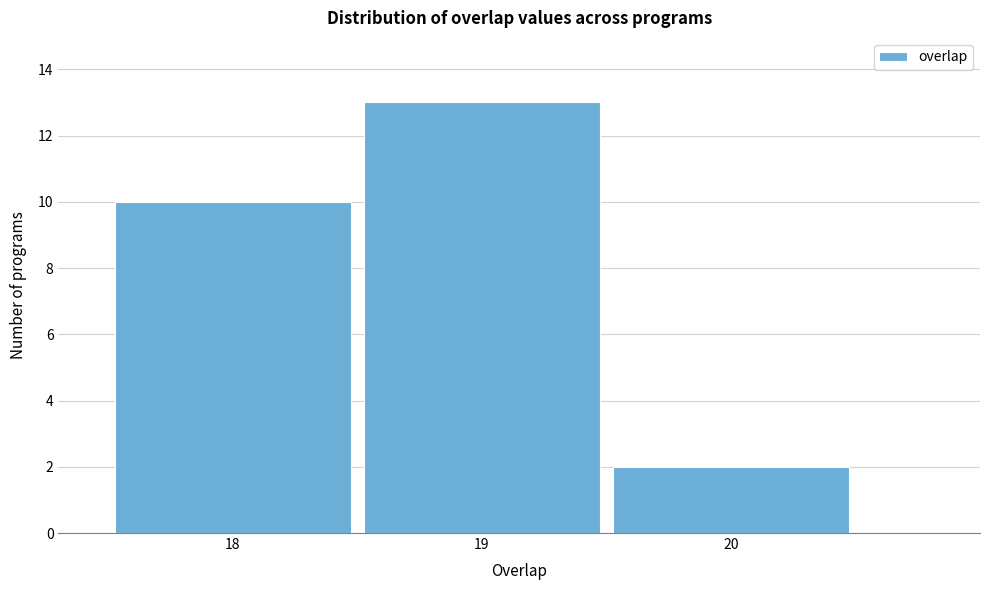

Reading left to right, transcribe this chart: for each bar, give the range it covers on the x-axis and its height. The values are not printed on the chart, so give them approximately, as read against the axis.

17.5 to 18.5: 10
18.5 to 19.5: 13
19.5 to 20.5: 2